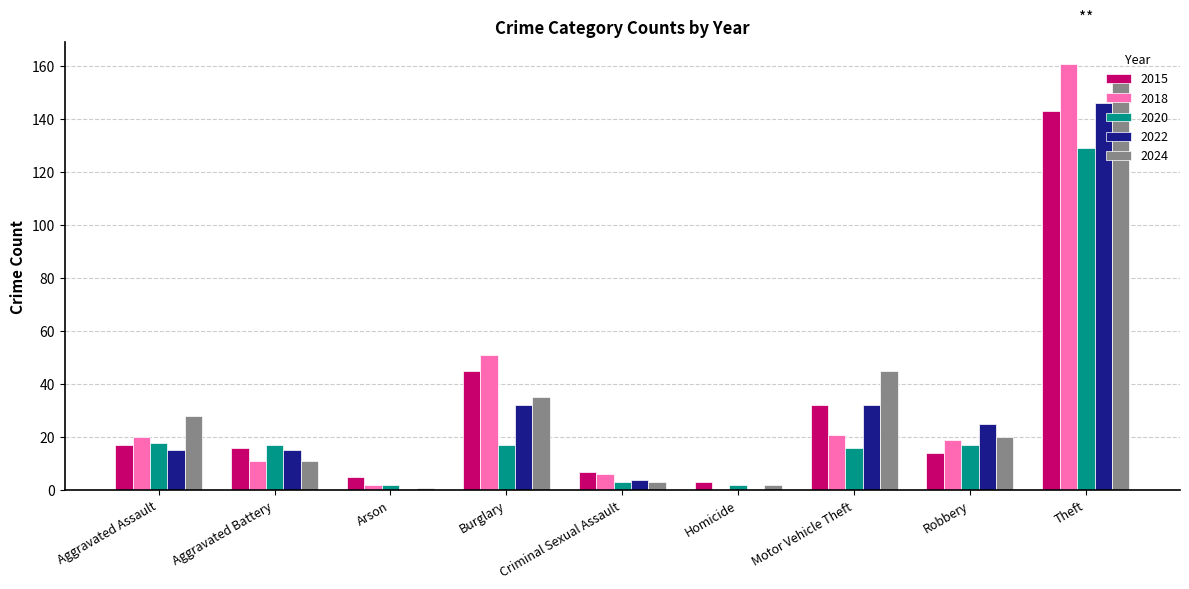

True or false: 2015 has a value of 9 at Aggravated Battery.

False